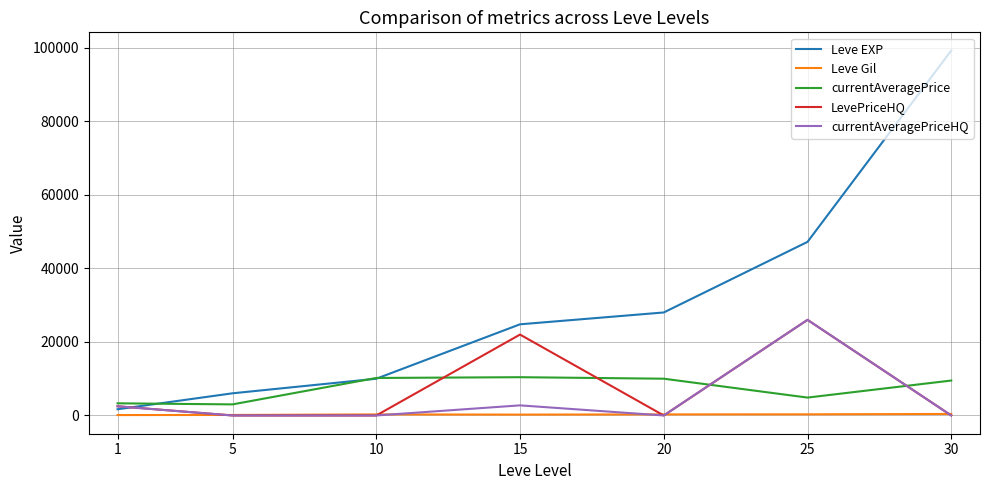

At which label is LevePriceHQ closest to 13000?

15